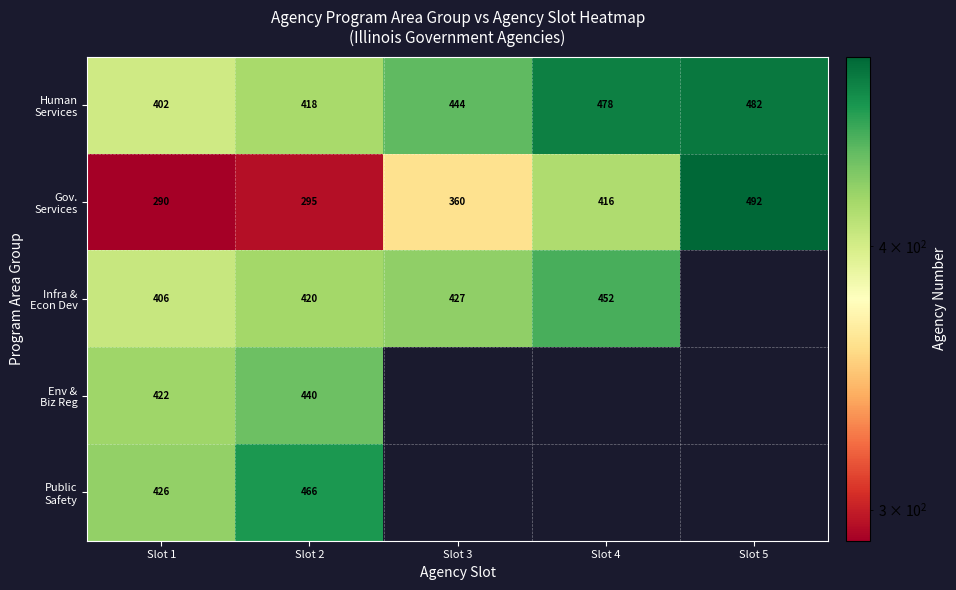

At which label does Public Safety reach its peak?

Slot 2